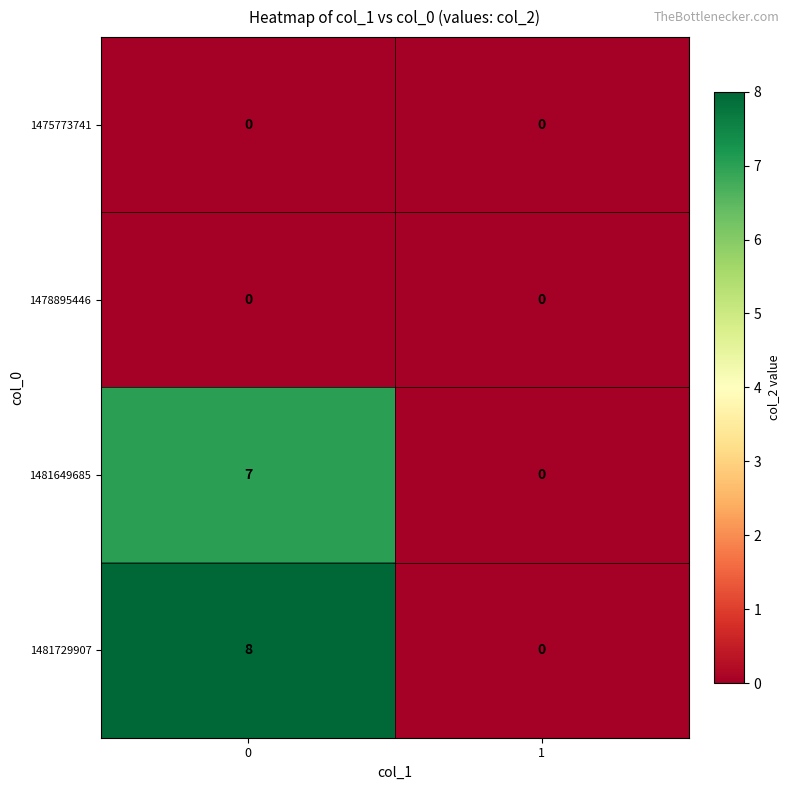

At how many categories does at least one series exceed 6?

1